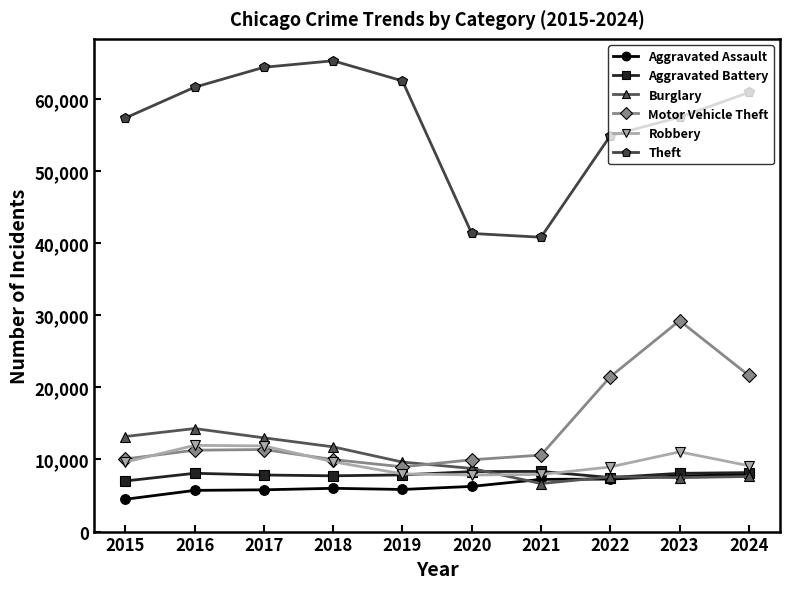

What is the spread (max minus min) of values at 2015?

52872